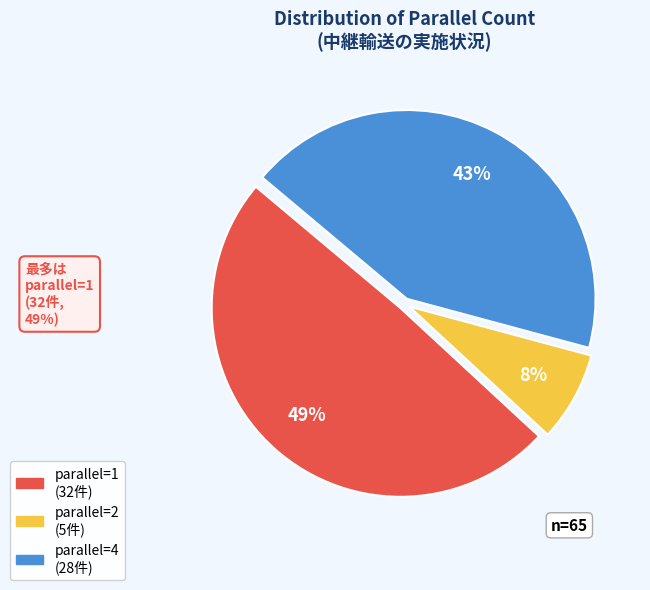

To the nearest percent, what is the average slice percentage?

33%